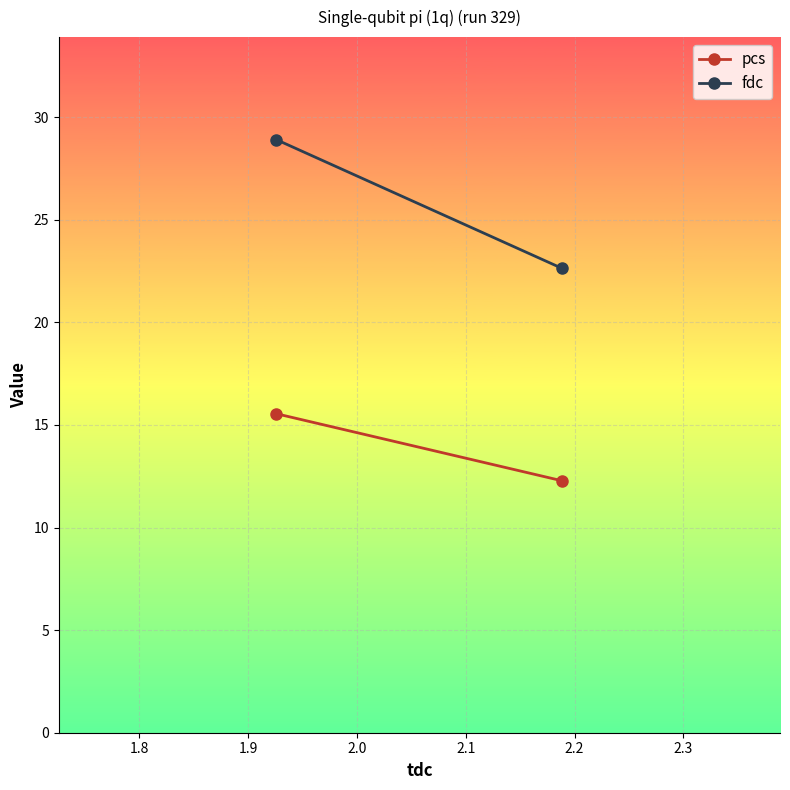

What is the average value of the fdc series?

25.8